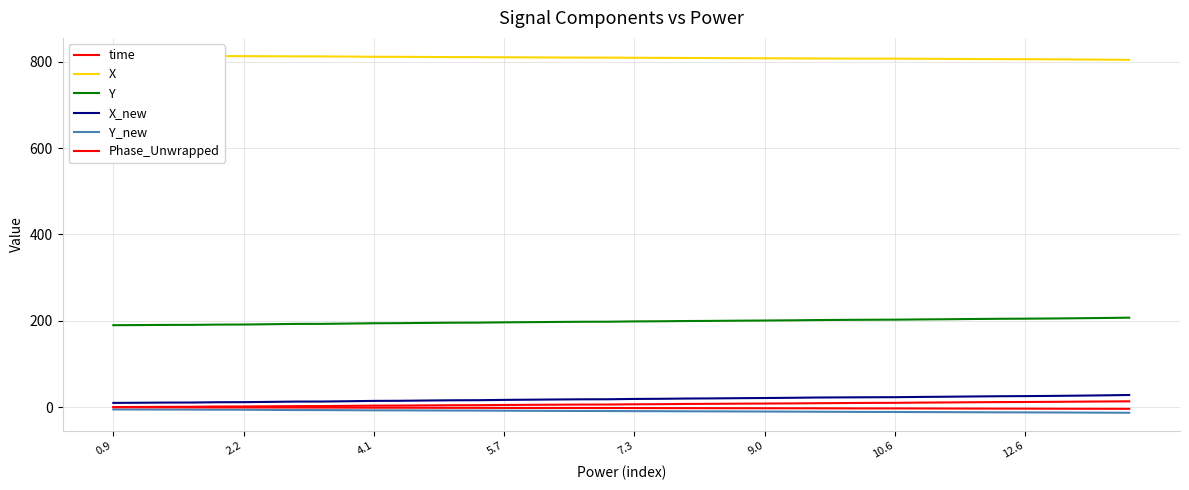

Is it true that X equals 806.4 at 31?

True